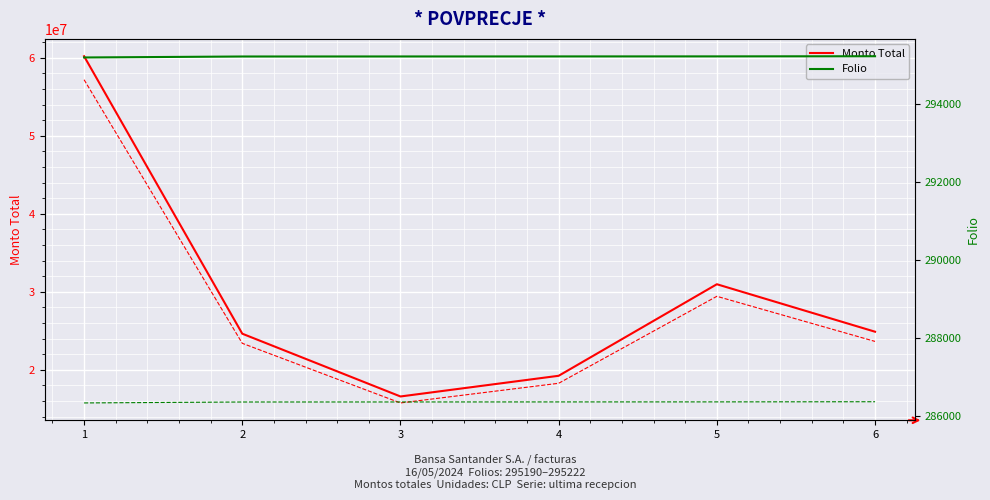

True or false: Monto Total and Folio cross at least once.

False